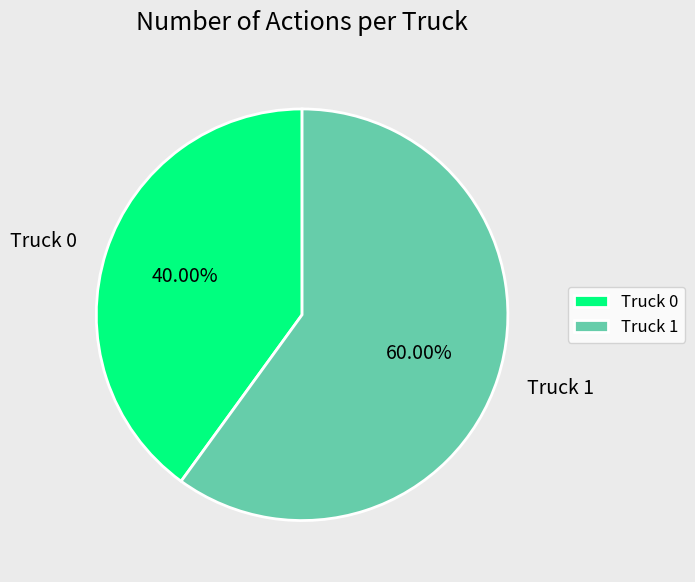

True or false: Truck 0 accounts for 40% of the total.

True